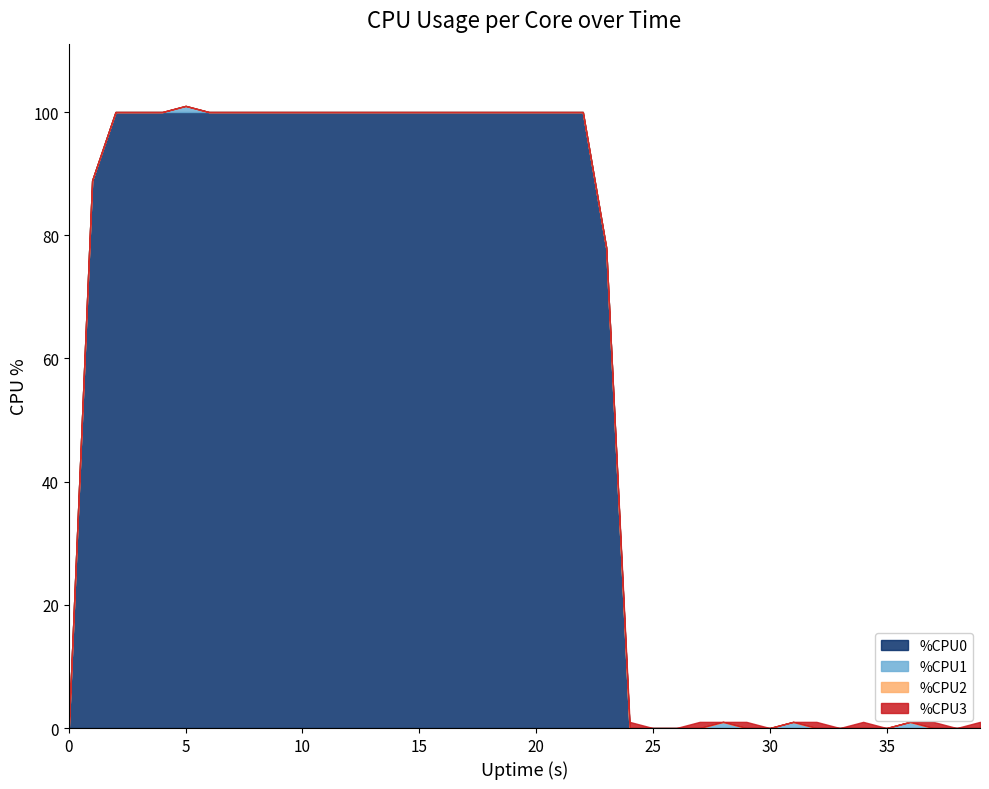

True or false: %CPU1 and %CPU2 intersect in this chart.

False